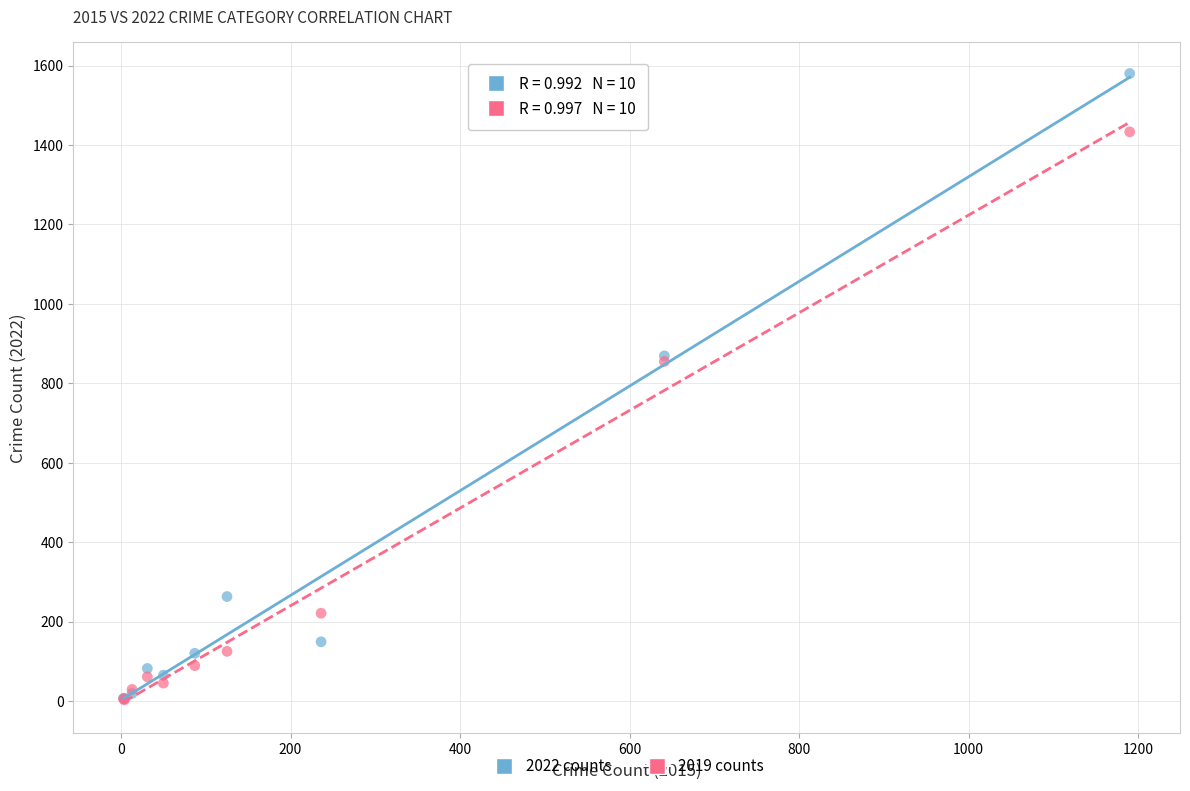

Which series has the largest Y range (max minus min)?

2022 counts